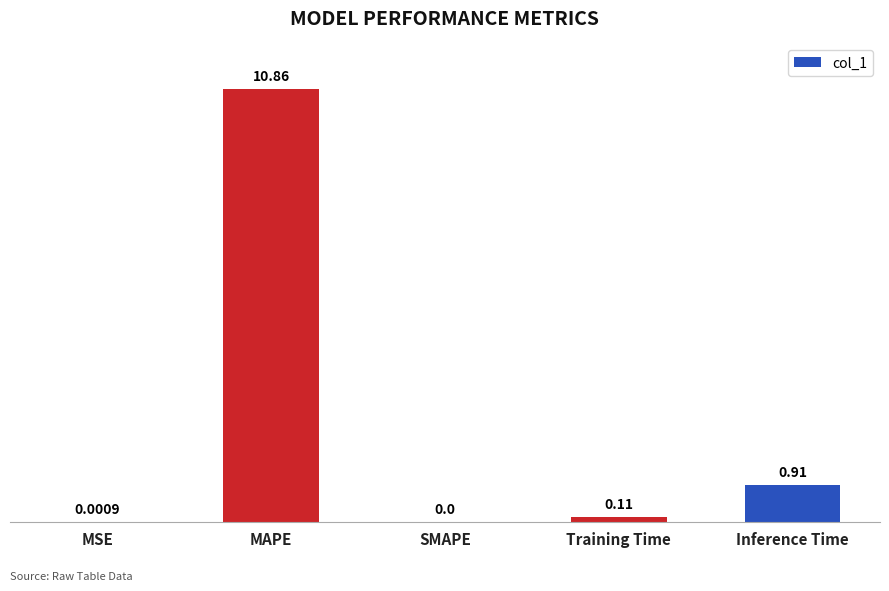

Where is the data nearest to the value 5?

Inference Time